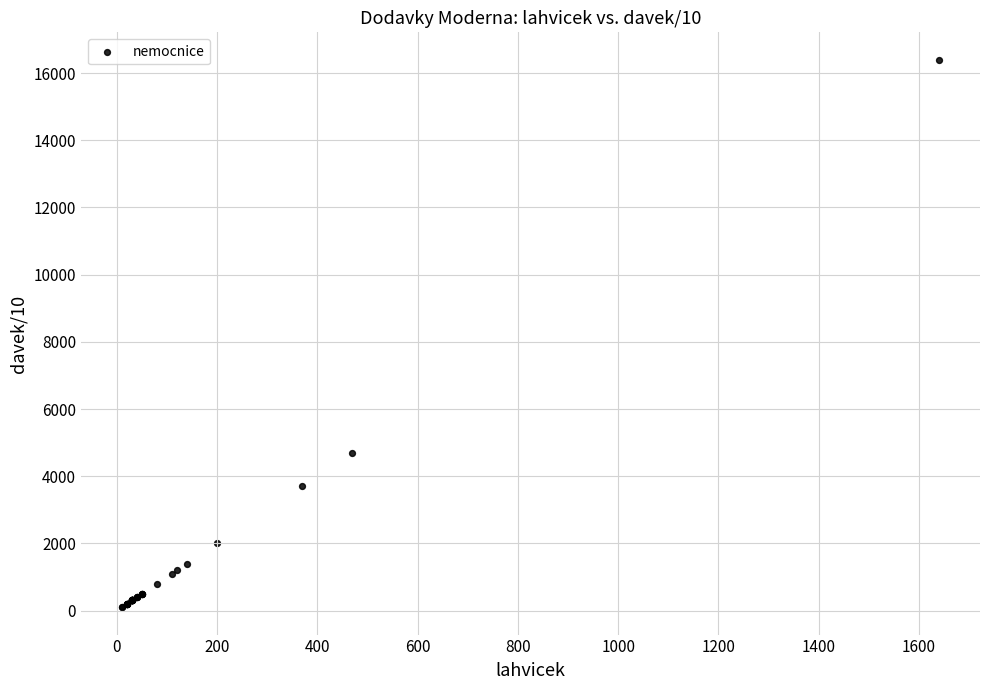

What Y value in the scatter plot is closest to 8250?

4700